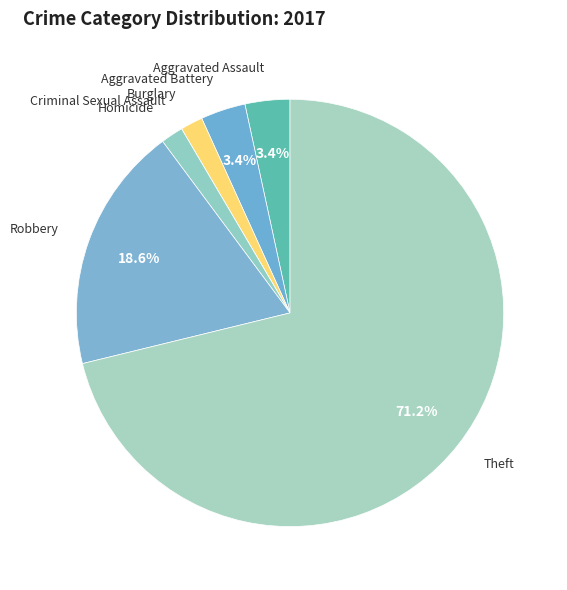

Between Burglary and Robbery, which is larger?

Robbery